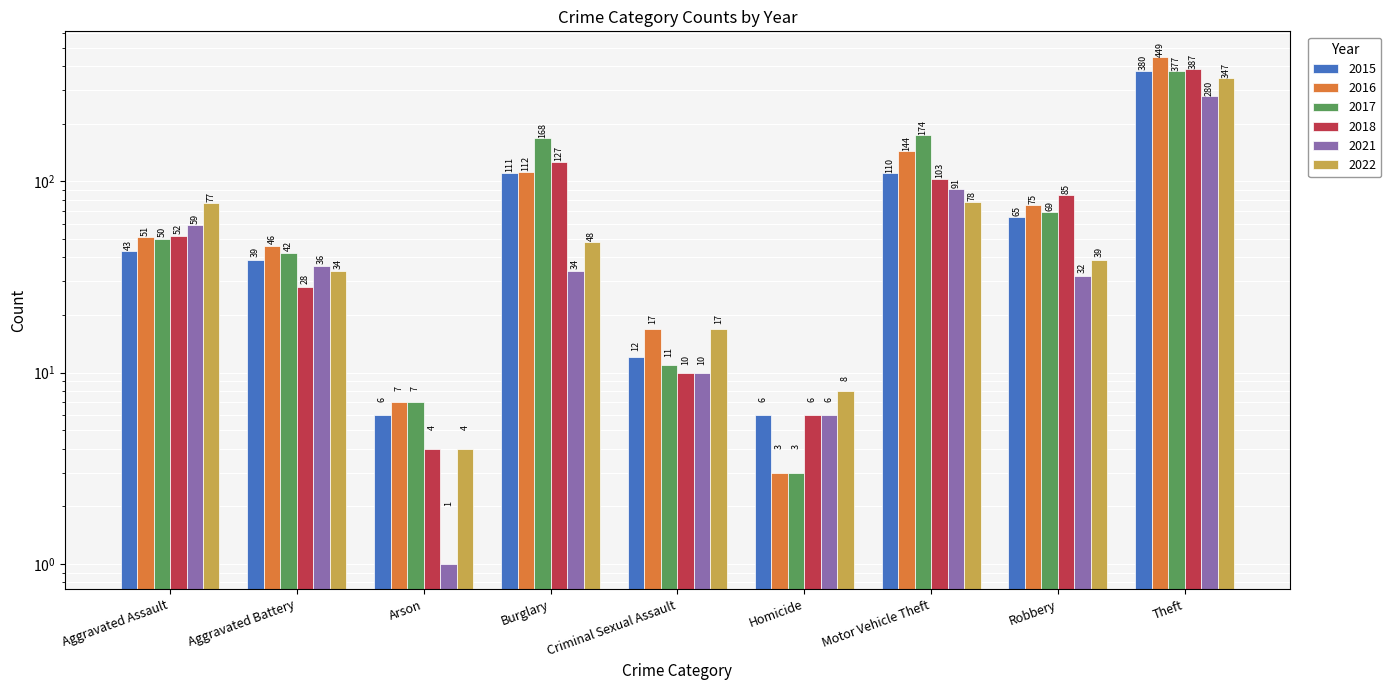

What is the sum of all 2022 values?

652